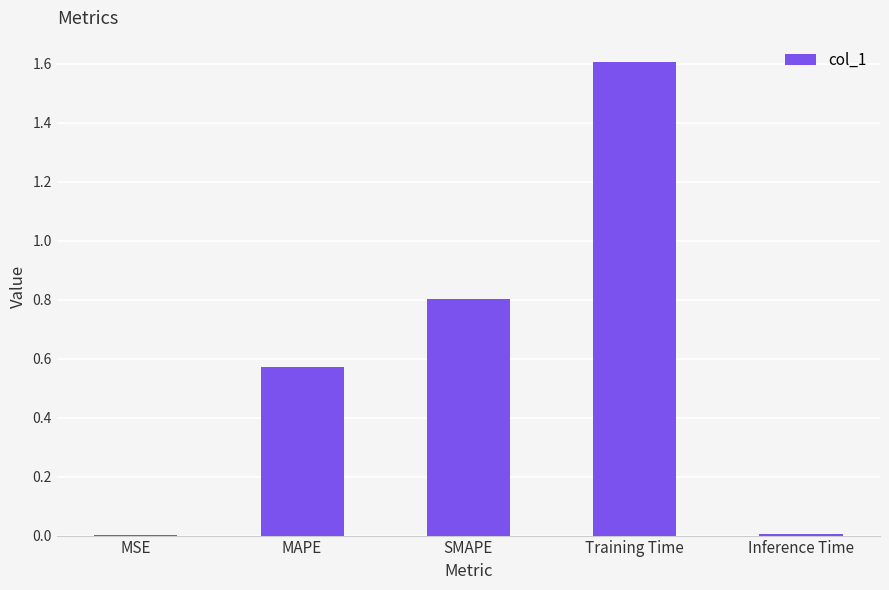

At which category does the chart reach its peak across all series?

Training Time